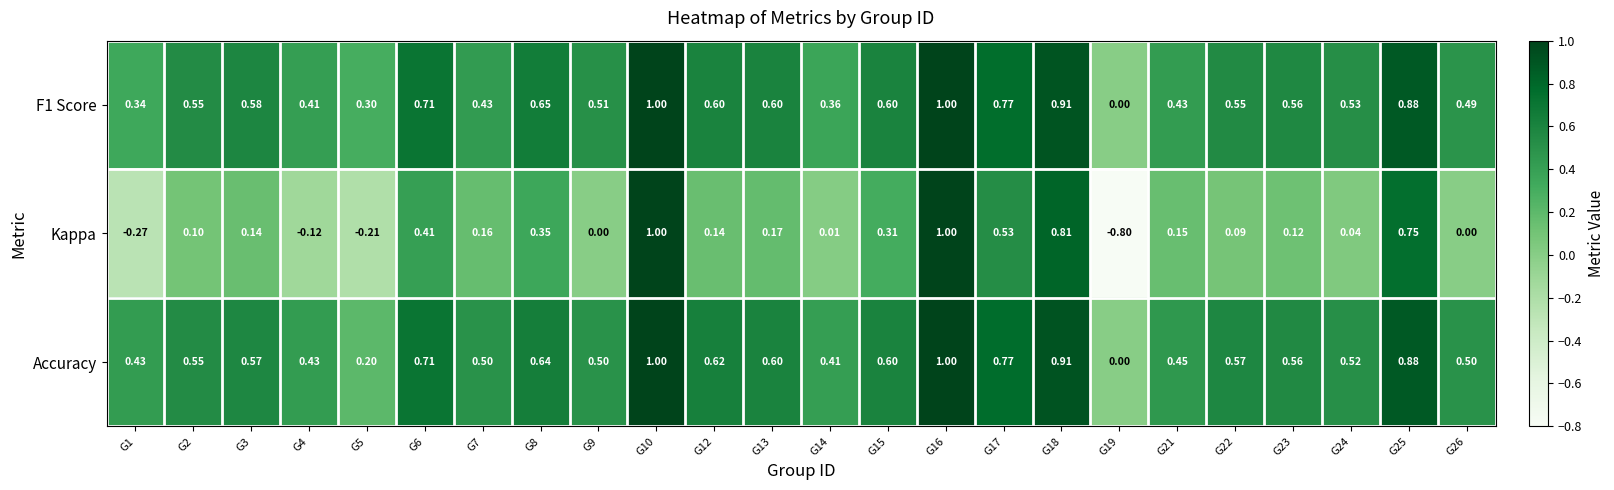

How many series are shown in this chart?

3